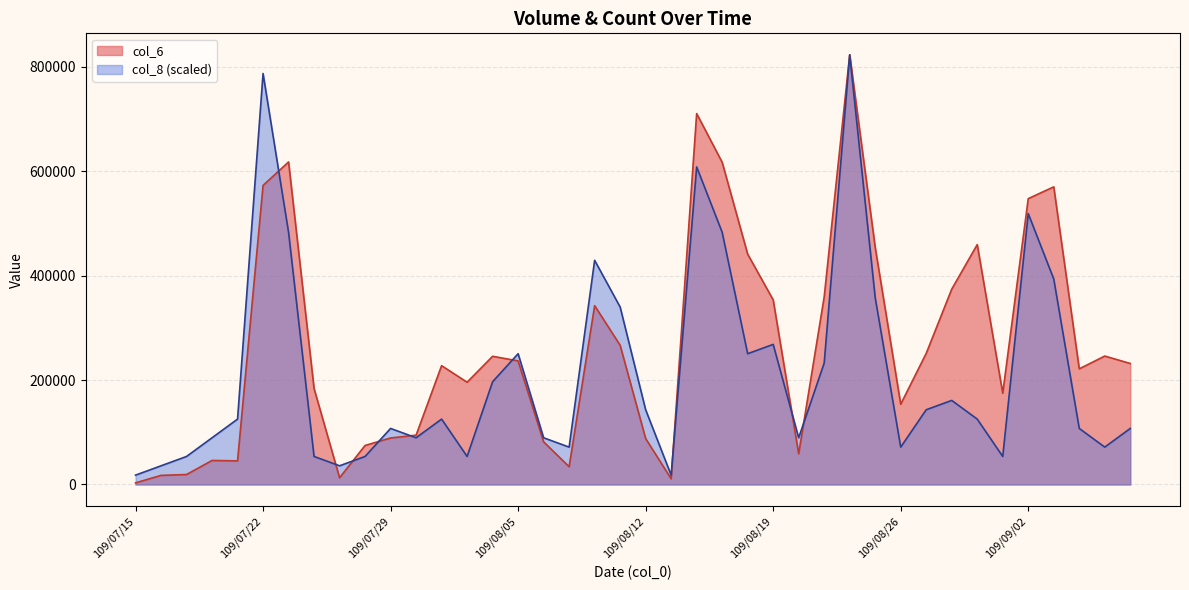

What is the highest value of the col_6 series?

822720.0